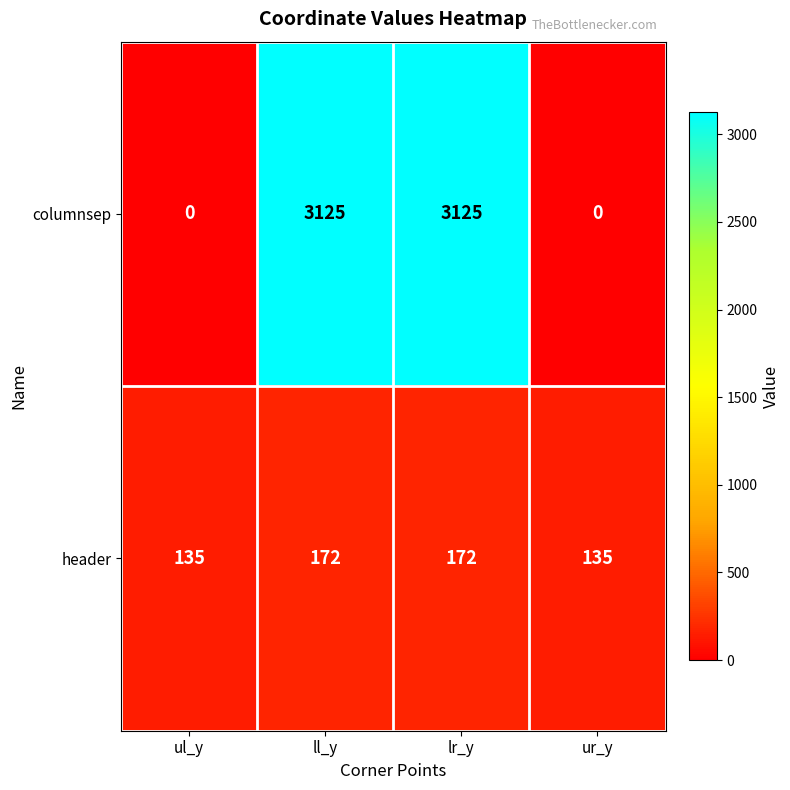

What is the difference between the second highest and second lowest values in the header series?

37